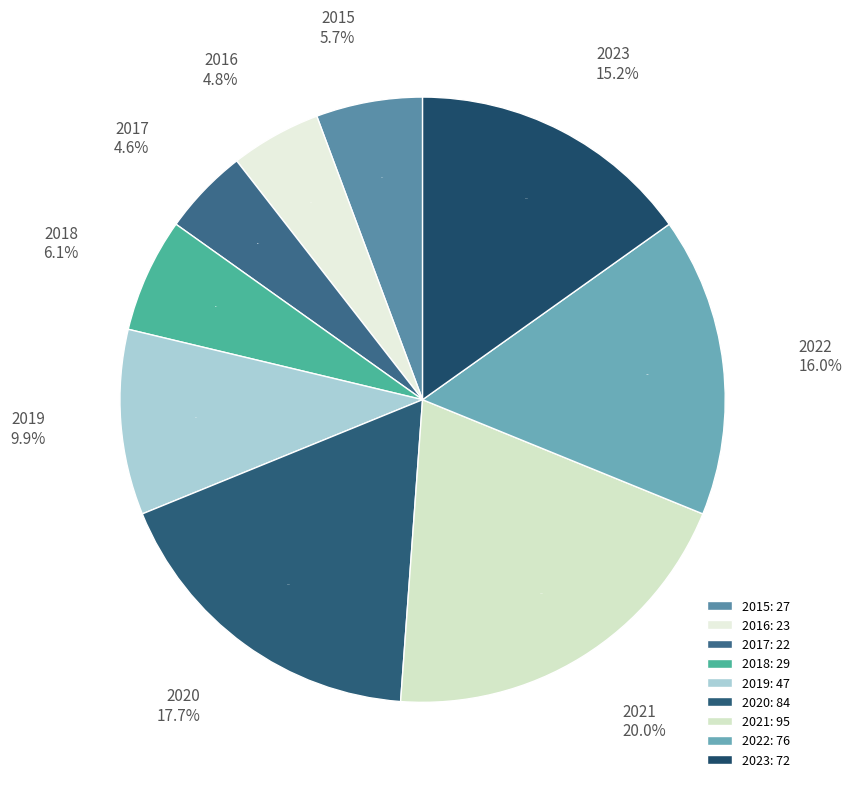

What is the change in value from 2016 to 2023?

+49